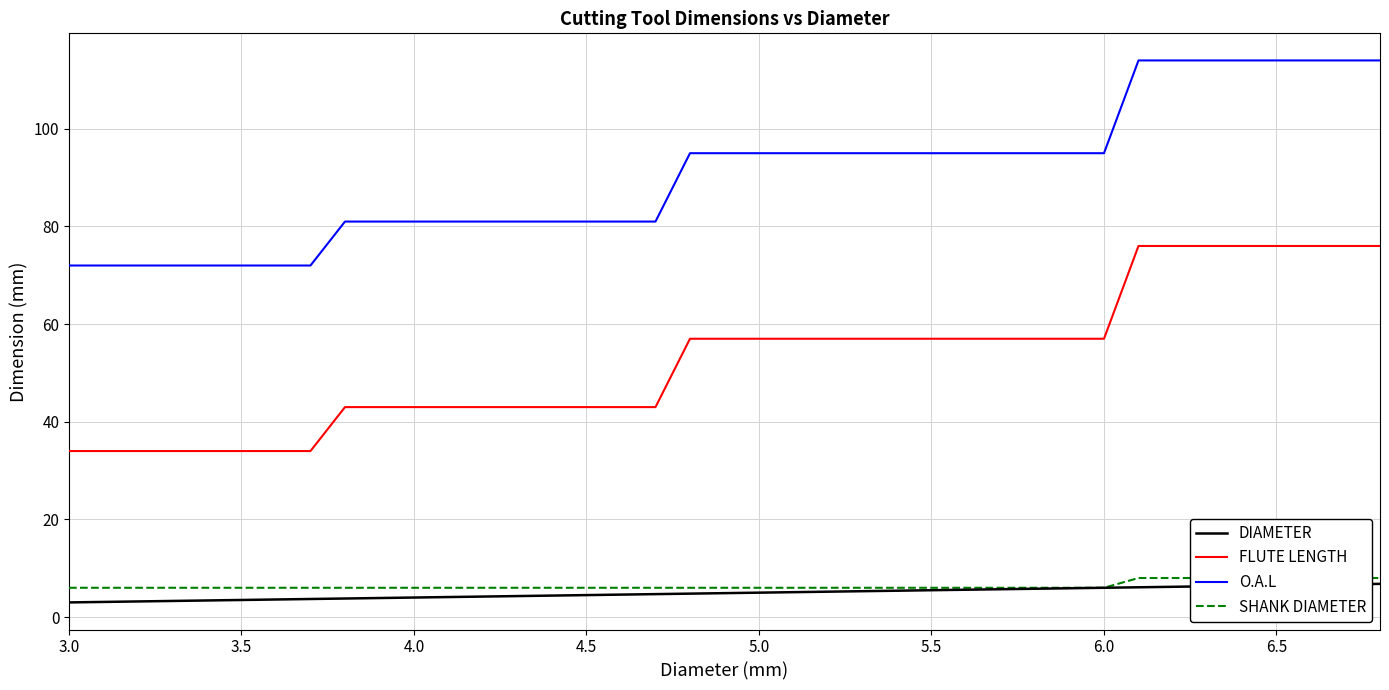

True or false: DIAMETER has more than 0 points higher than both neighbors.

False